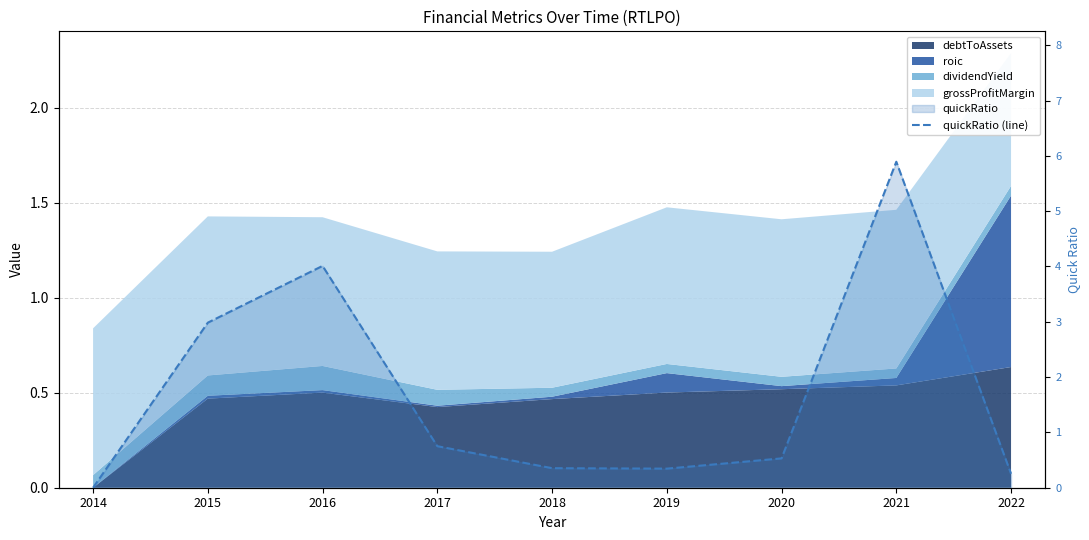

Is it true that the value at 2016 is 5.4?

False